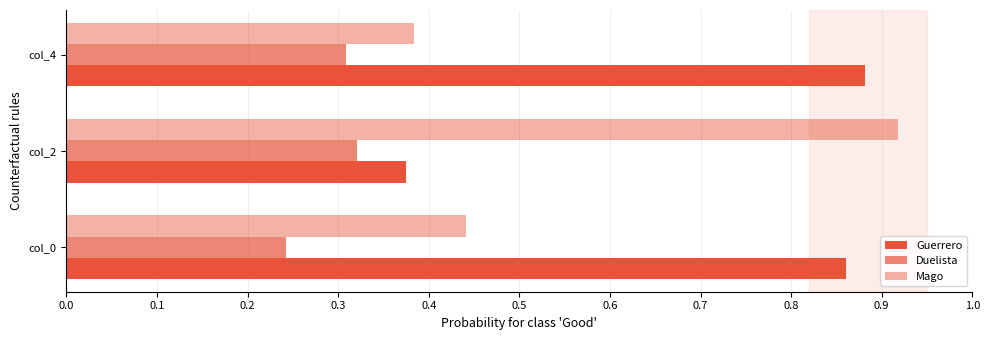

What is the value of the Duelista bar at the 2nd from the left?

0.3